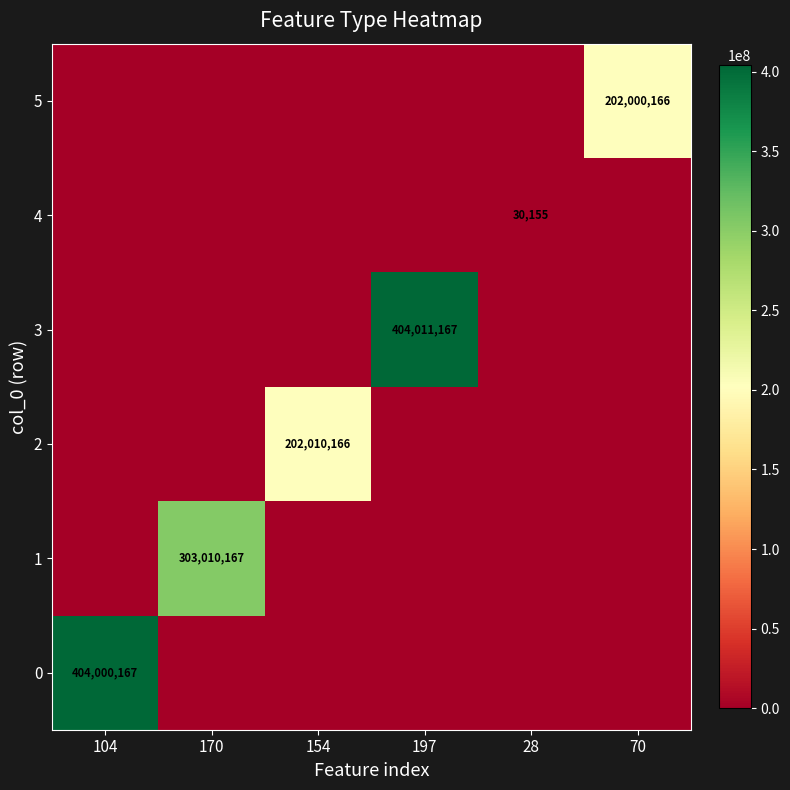

The value of 5 at 70 is 202000166. True or false?

True